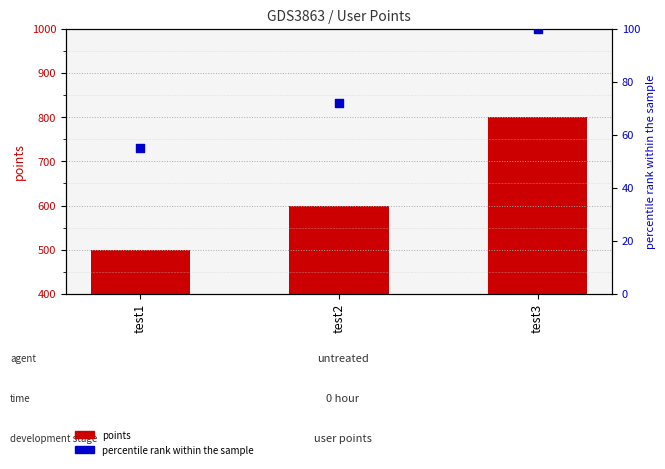

What are all the series names shown in the legend?

points, percentile rank within the sample